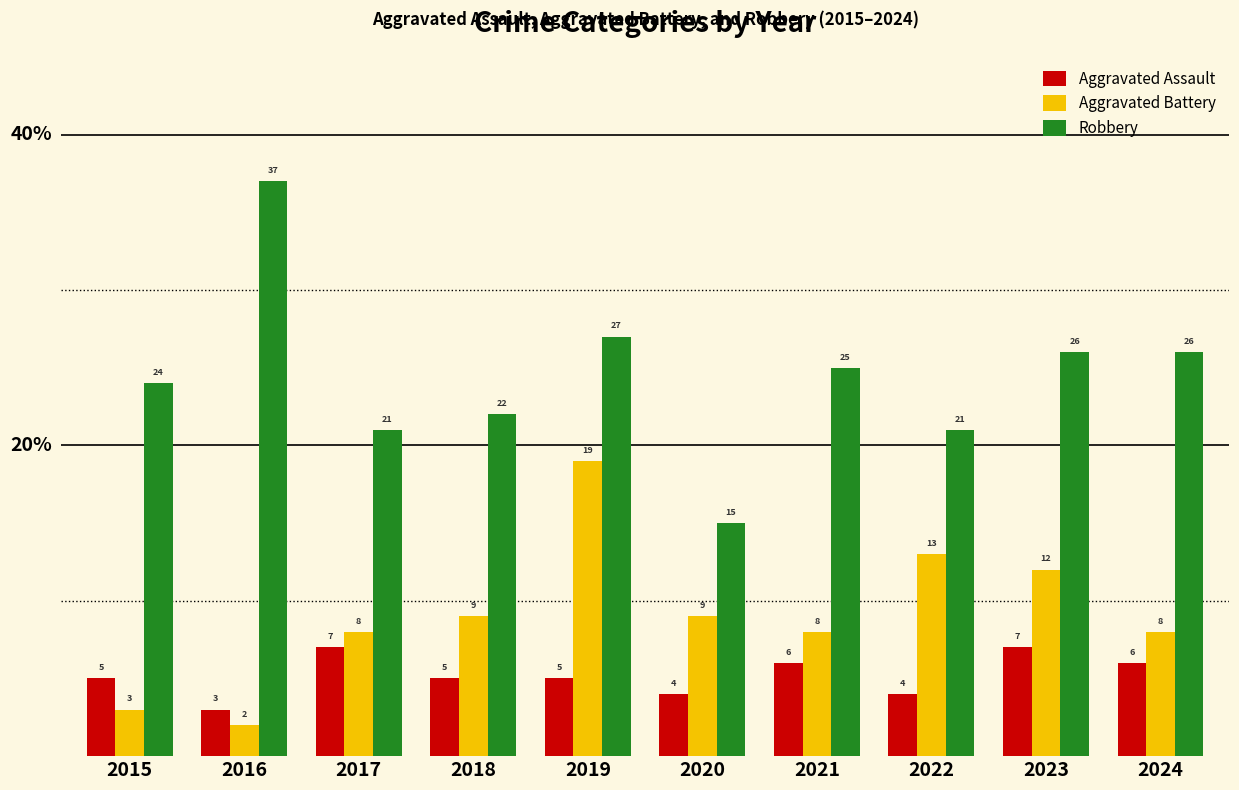

Reading left to right, transcribe all the data shown in this chart.

Aggravated Assault: 2015=5	2016=3	2017=7	2018=5	2019=5	2020=4	2021=6	2022=4	2023=7	2024=6
Aggravated Battery: 2015=3	2016=2	2017=8	2018=9	2019=19	2020=9	2021=8	2022=13	2023=12	2024=8
Robbery: 2015=24	2016=37	2017=21	2018=22	2019=27	2020=15	2021=25	2022=21	2023=26	2024=26